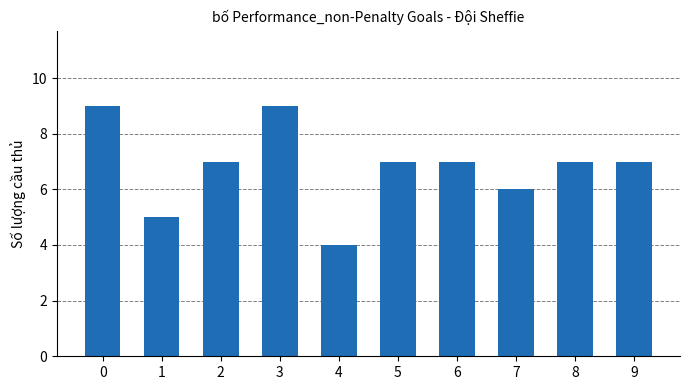

At which label is the value closest to 6?

7